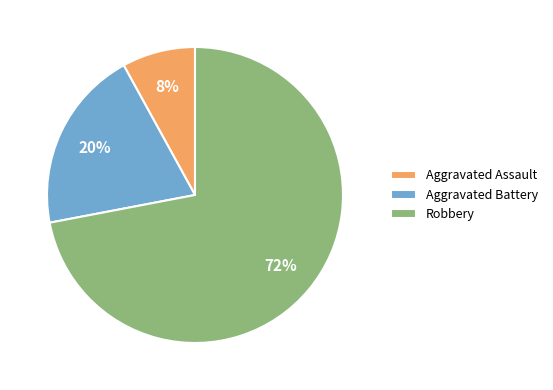

Does Robbery represent more than half of the total?

Yes